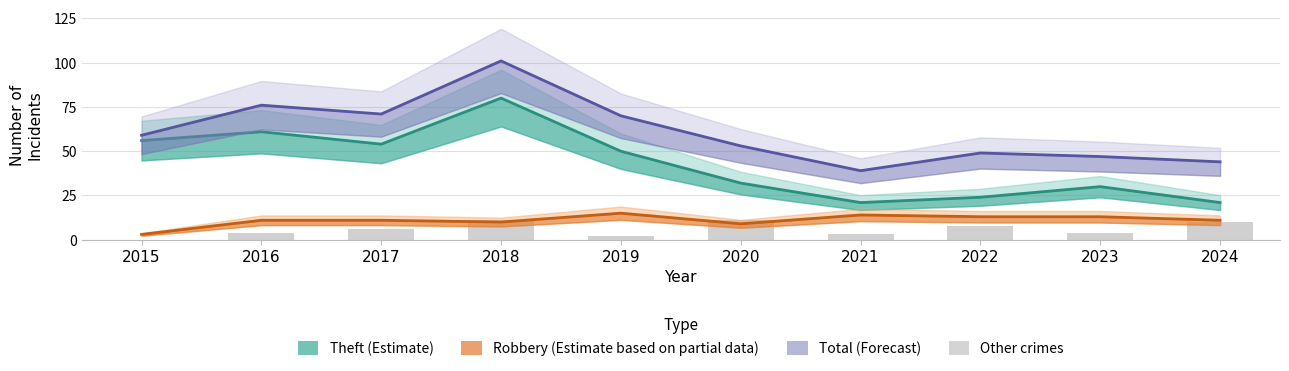

What is the average value of the Robbery (Estimate based on partial data) series?

11